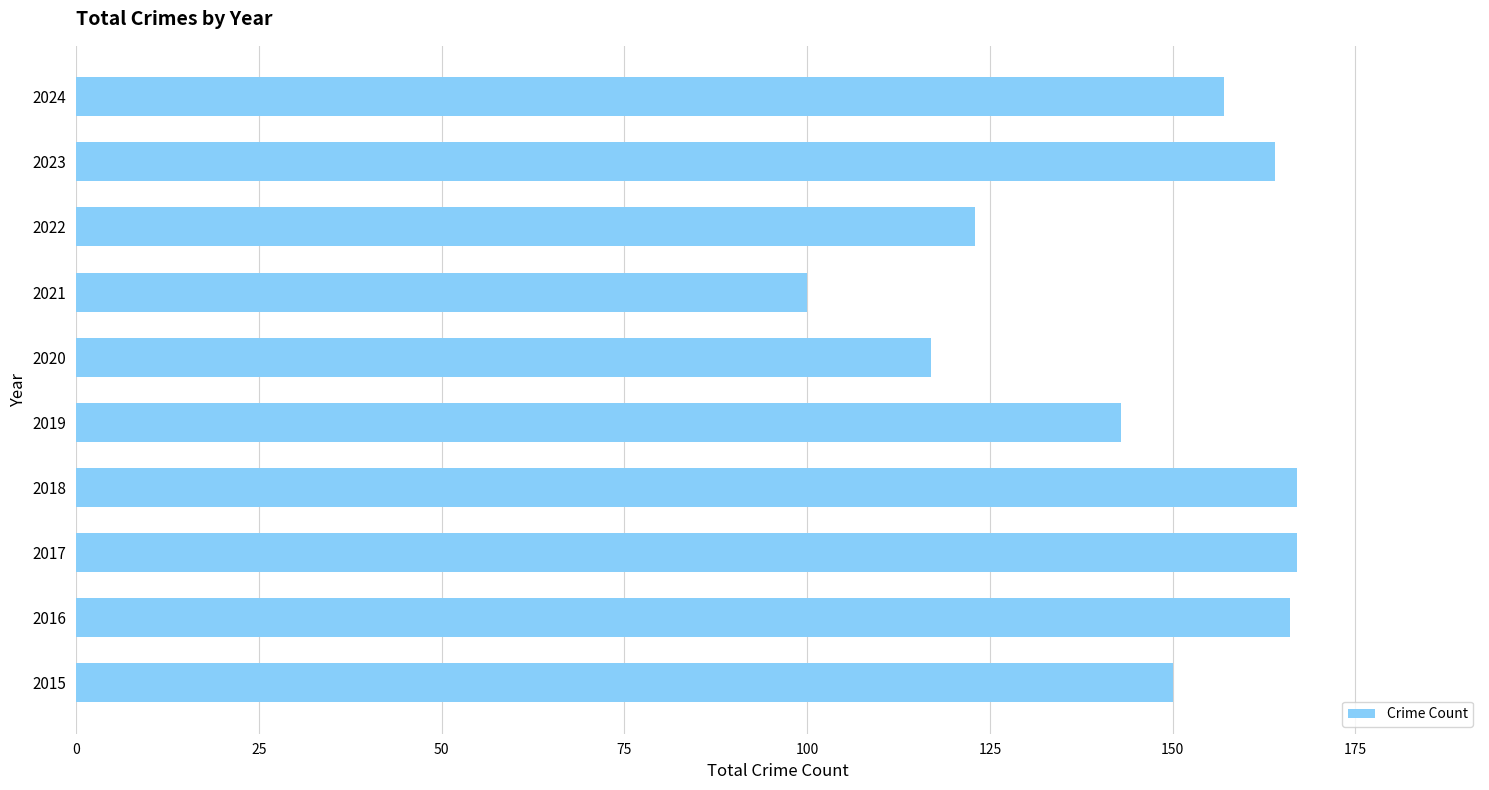

Reading bottom to top, what are all the values shown in this chart?

2015=150	2016=166	2017=167	2018=167	2019=143	2020=117	2021=100	2022=123	2023=164	2024=157